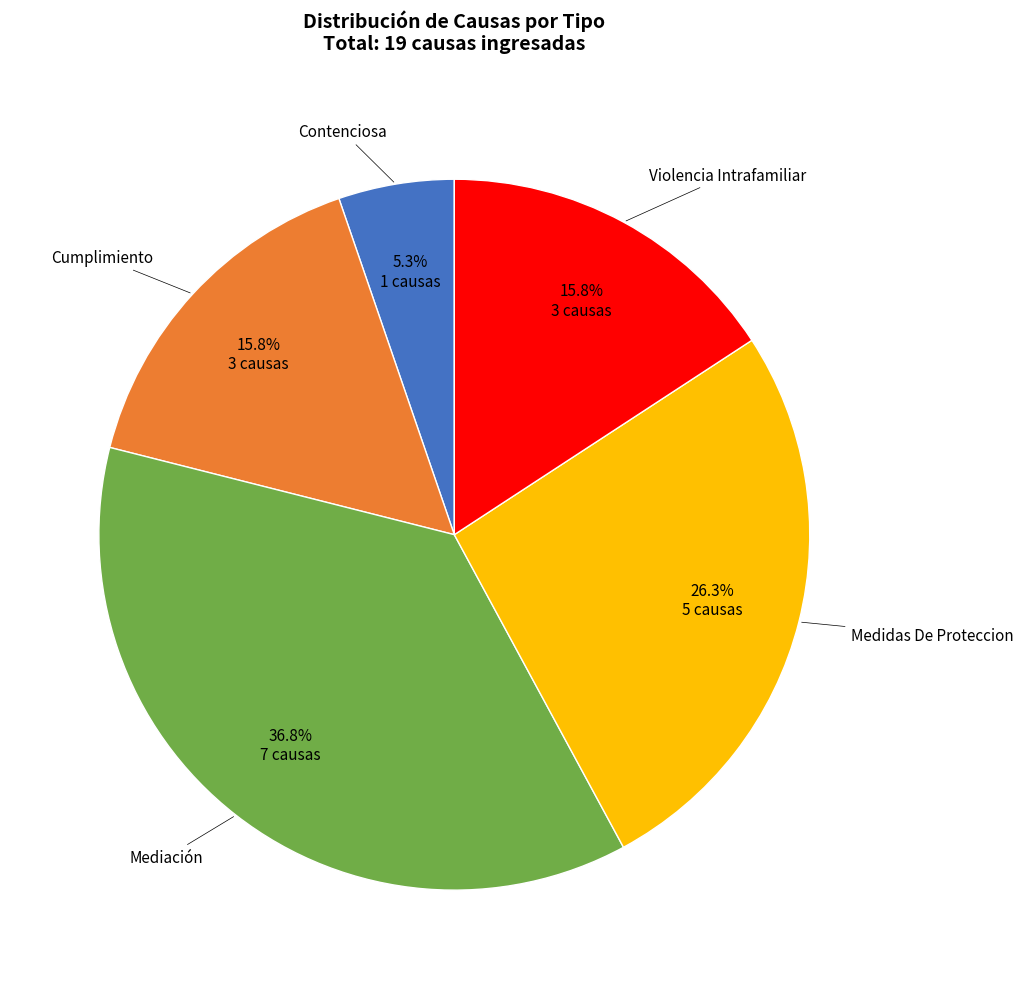

Does Mediación account for over 50% of the chart?

No